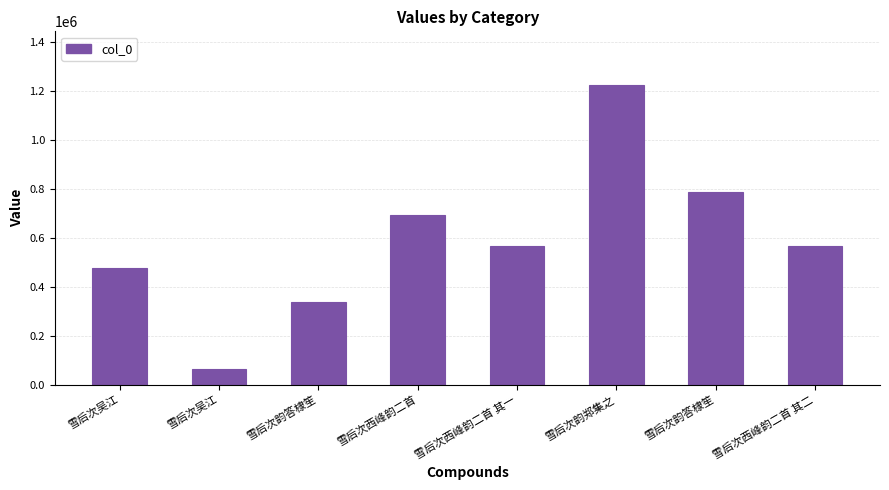

What is the average value?

590364